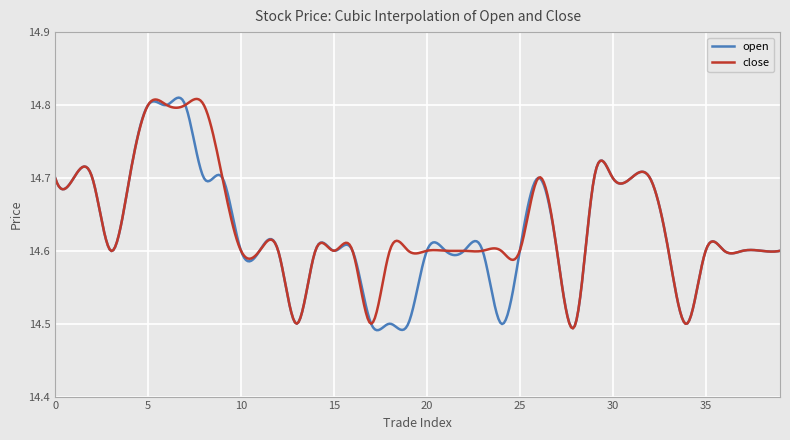

What are all the series names shown in the legend?

open, close